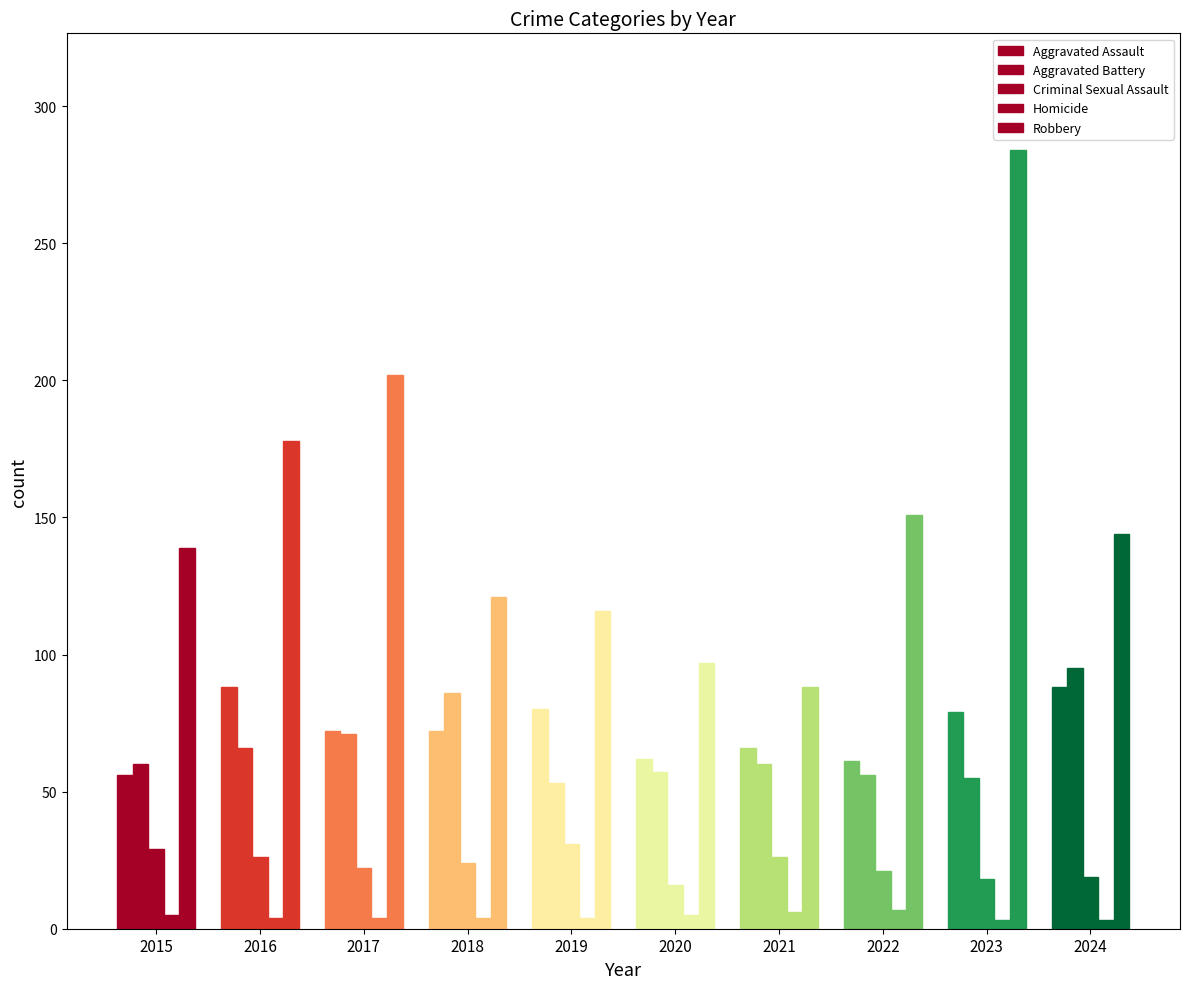

At how many categories does at least one series exceed 88?

9